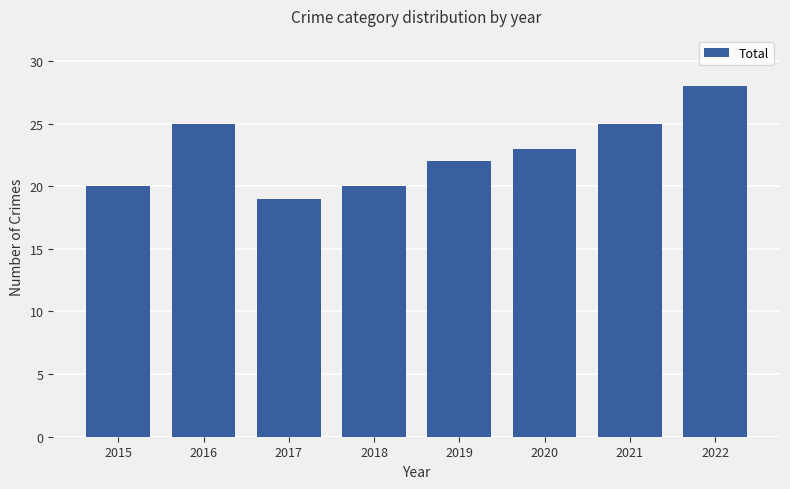

How many bars are there in total?

8